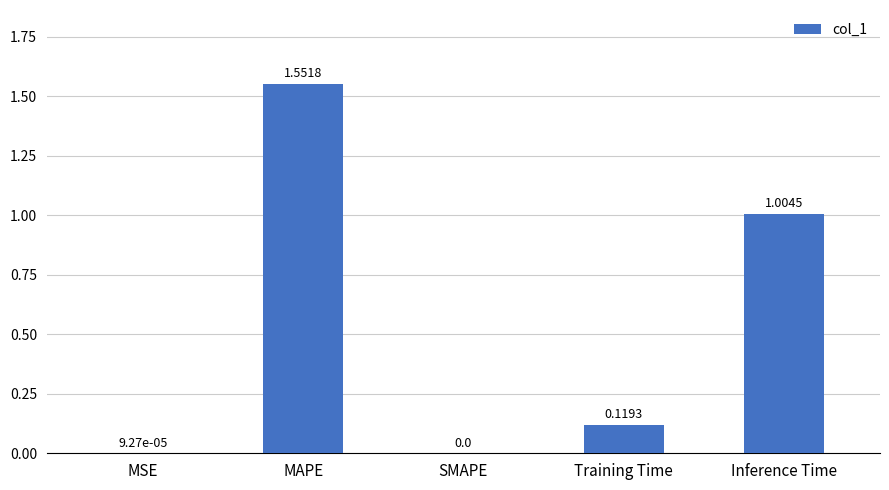

The chart shows a value of 0.4 at Inference Time. True or false?

False